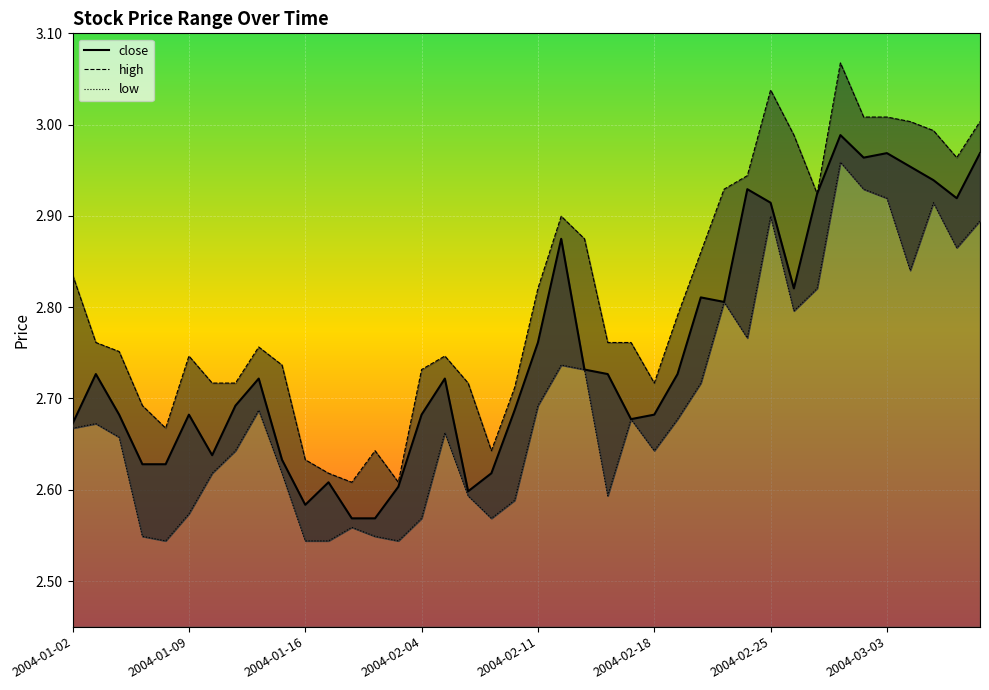

Which category has the lowest value across all series?

2004-01-08